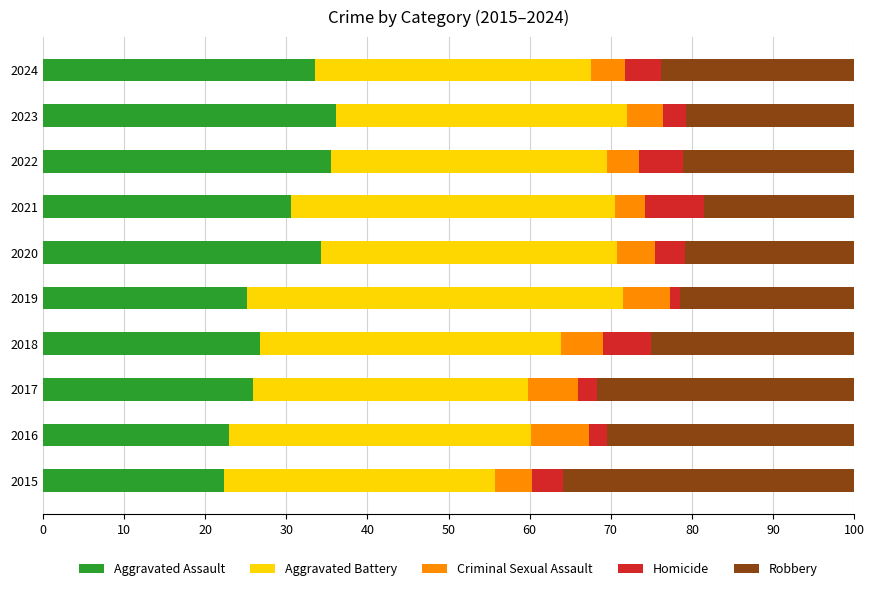

What are all the series names shown in the legend?

Aggravated Assault, Aggravated Battery, Criminal Sexual Assault, Homicide, Robbery